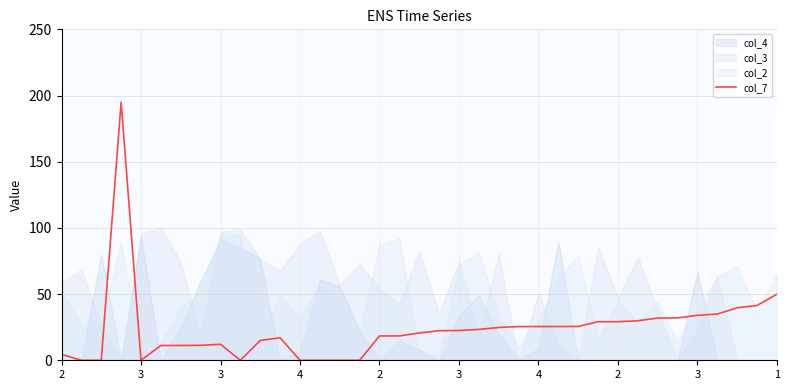

The chart shows a value of 68.2 at 1. True or false?

False